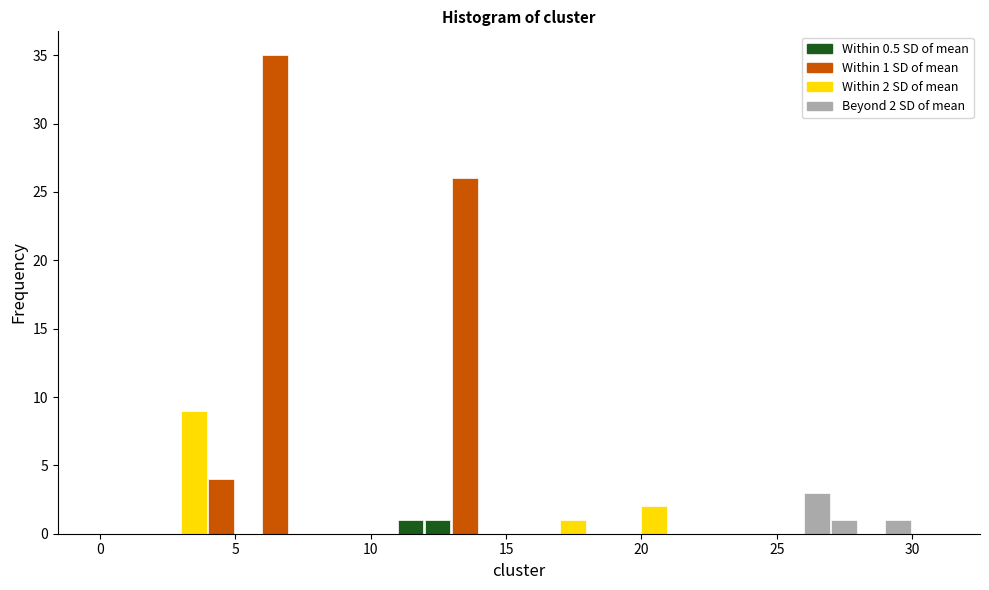

Read against the x-axis, roughly where is the centre of the tallest bar?

6.5